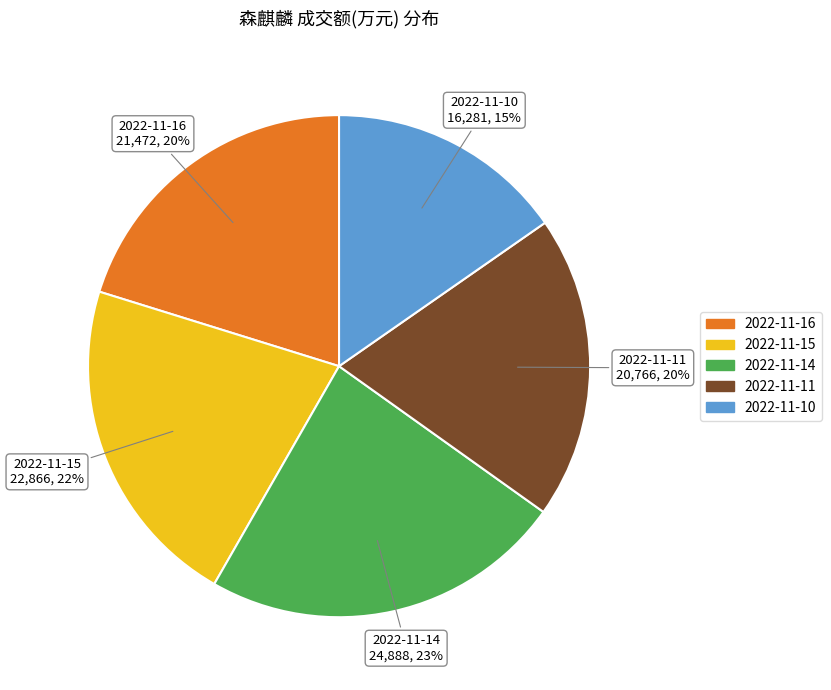

What is the ratio of the value at 2022-11-14 to the value at 2022-11-10?

1.5